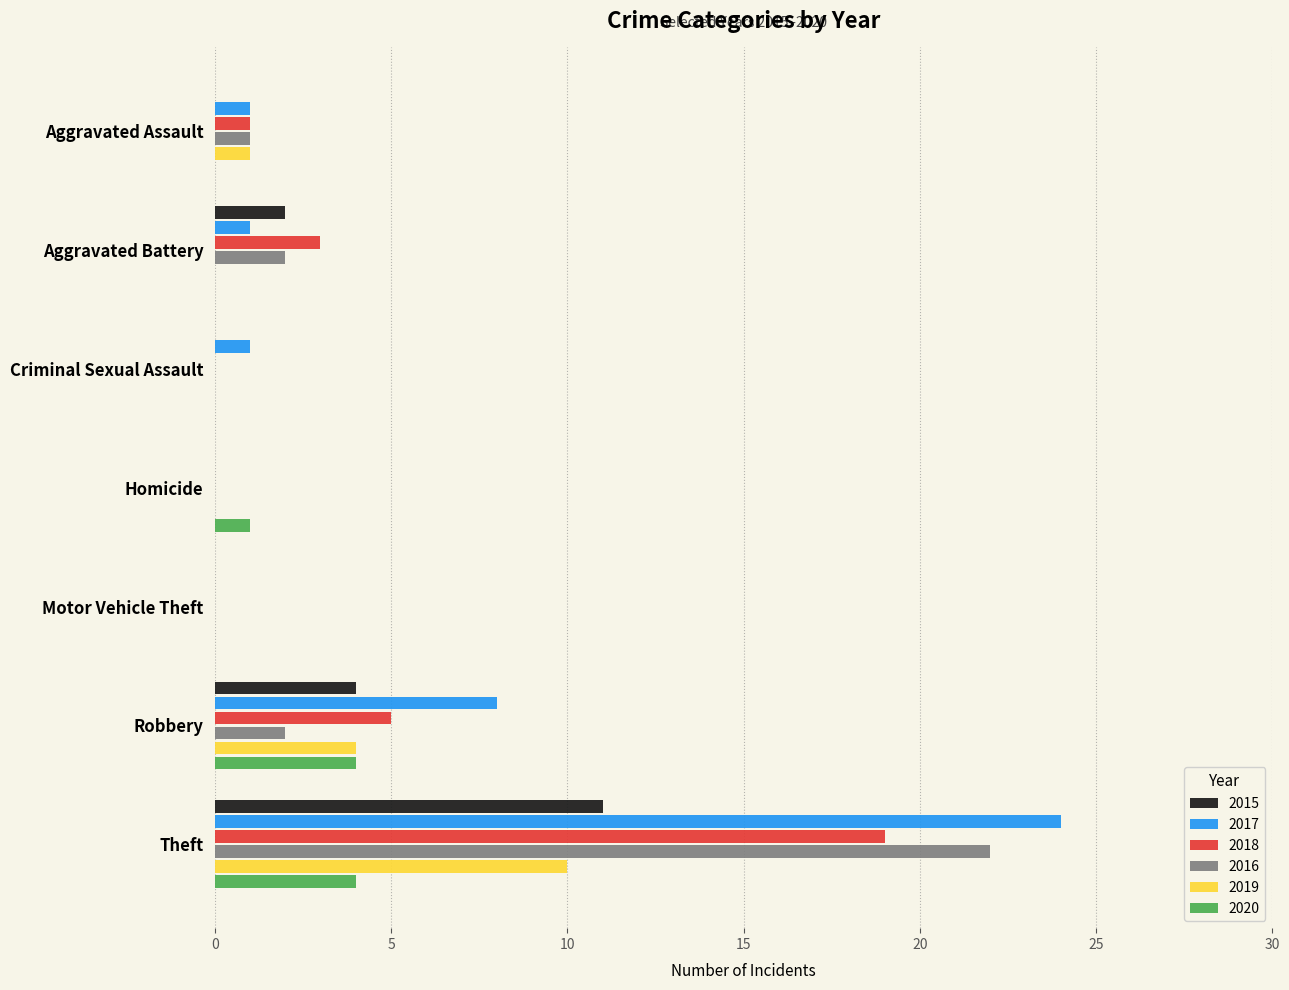

Between Aggravated Battery and Robbery, which series saw the biggest shift?

2017